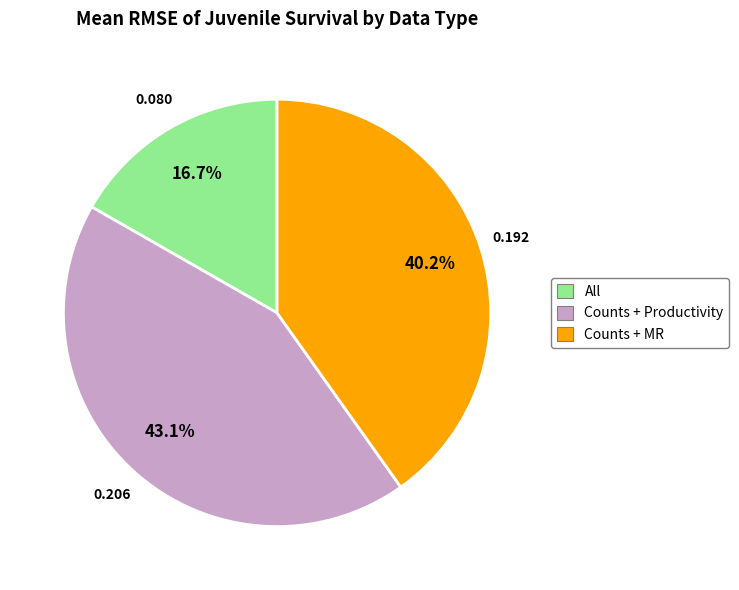

Does any single category account for the majority?

No